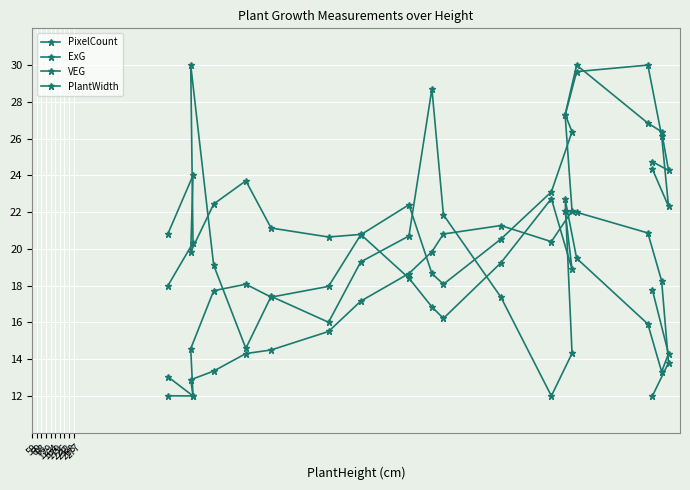

At which label does ExG reach its peak?

93